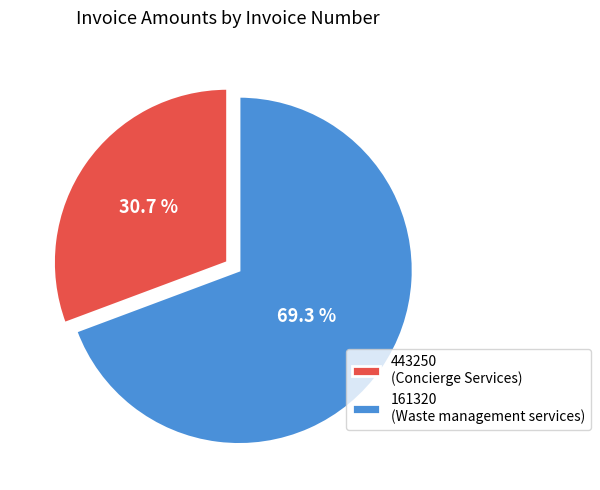

Which has a higher value, 443250 or 161320?

161320